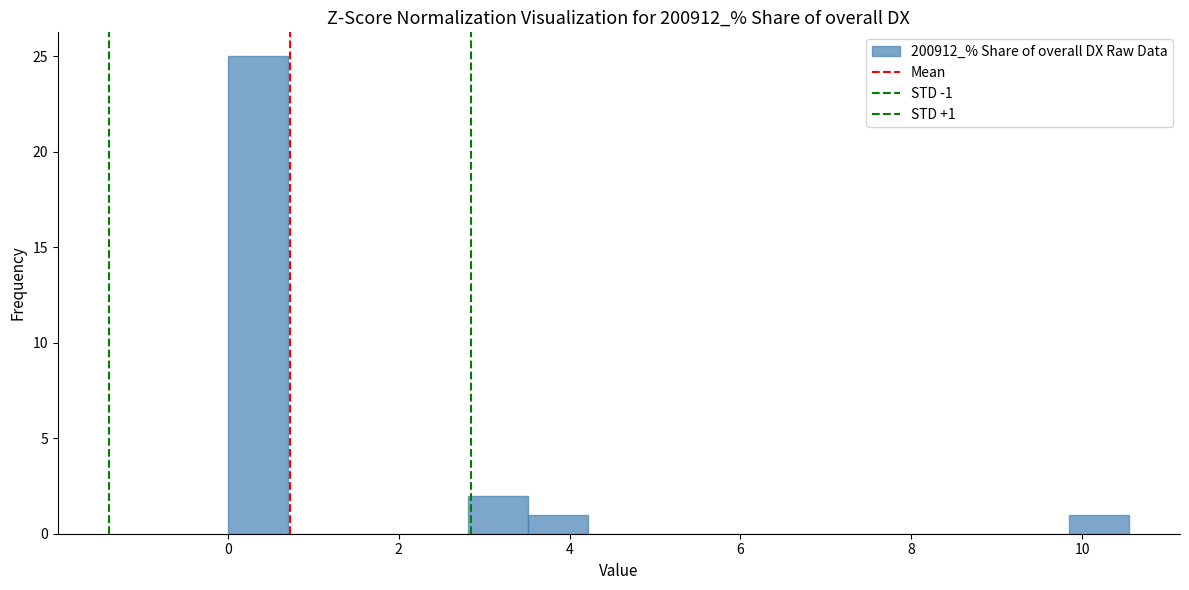

Around what value on the x-axis is the tallest bar? Give the approximate position of its centre, as read against the axis.

0.4